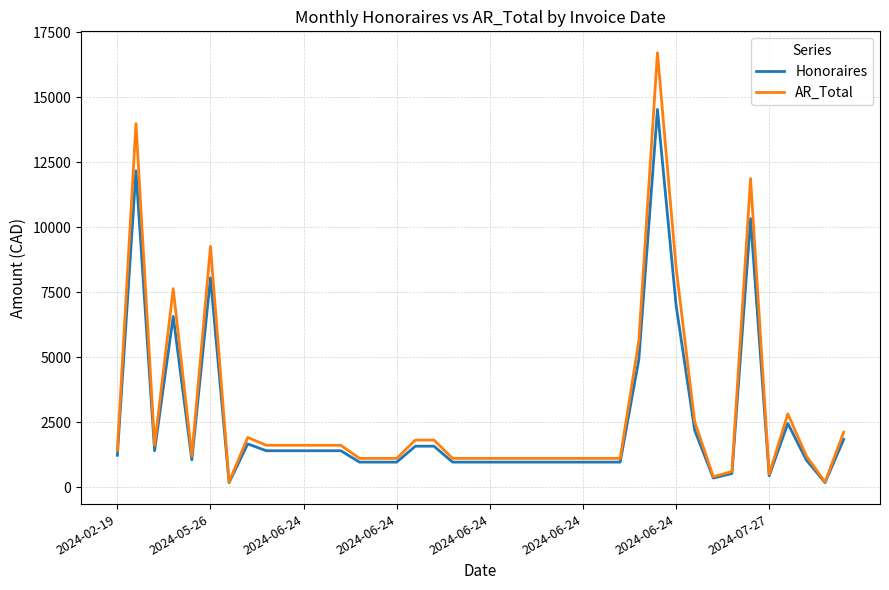

List the series in order of their peak value, lowest first.

Honoraires, AR_Total